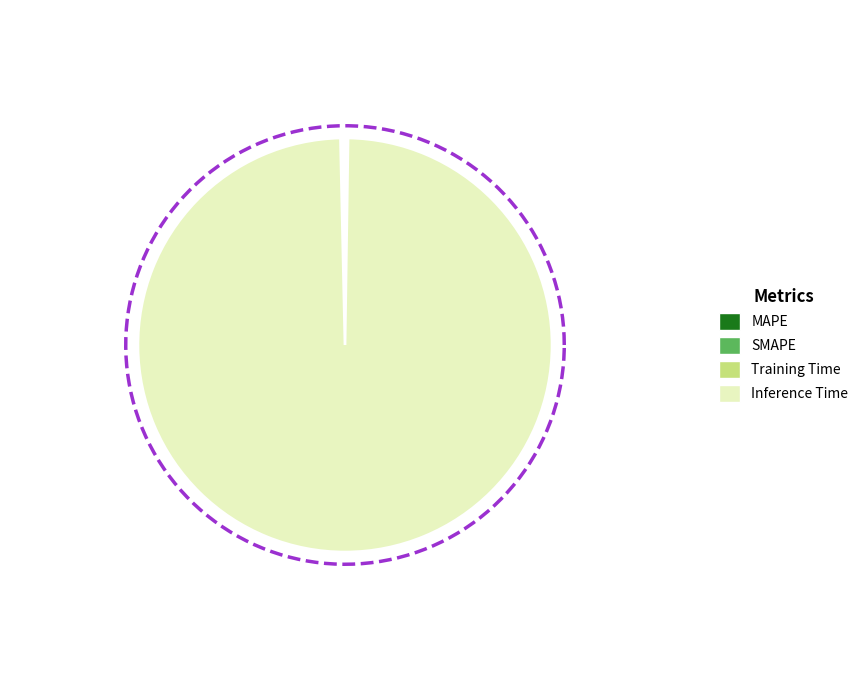

The SMAPE slice represents 46% of the pie. True or false?

False